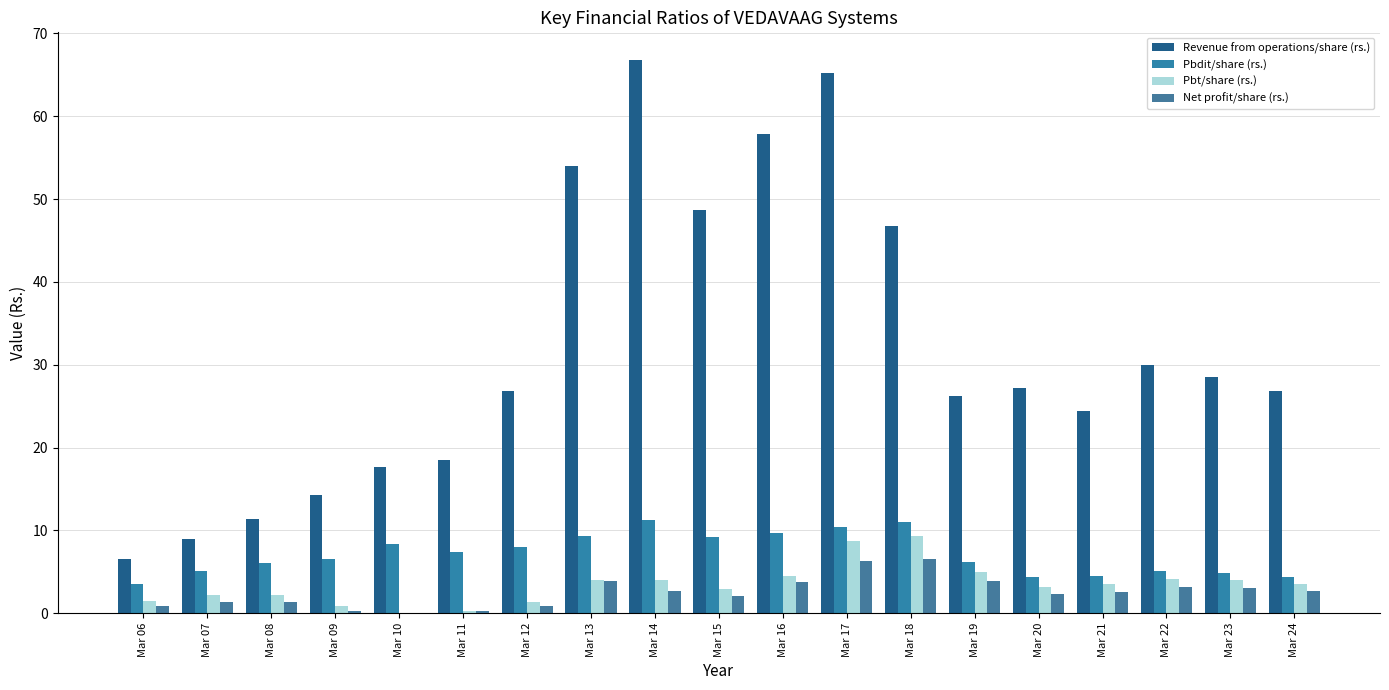

The Pbt/share (rs.) series shows 4.0 at Mar 13. True or false?

True